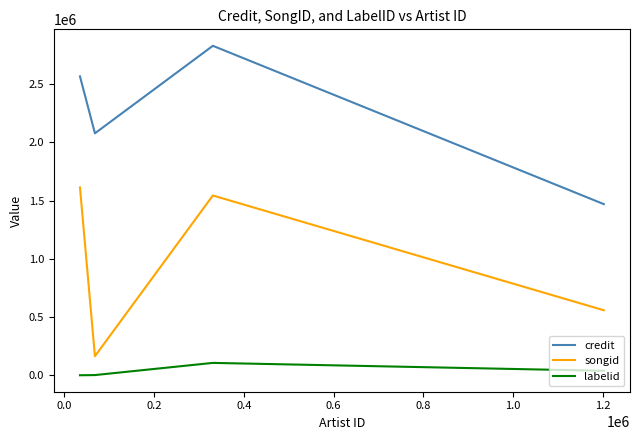

What is the minimum value for songid?

163779